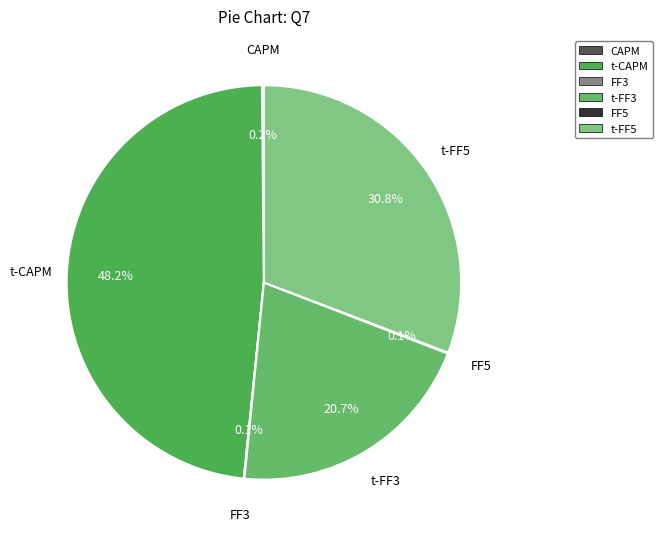

Does any single category account for the majority?

No